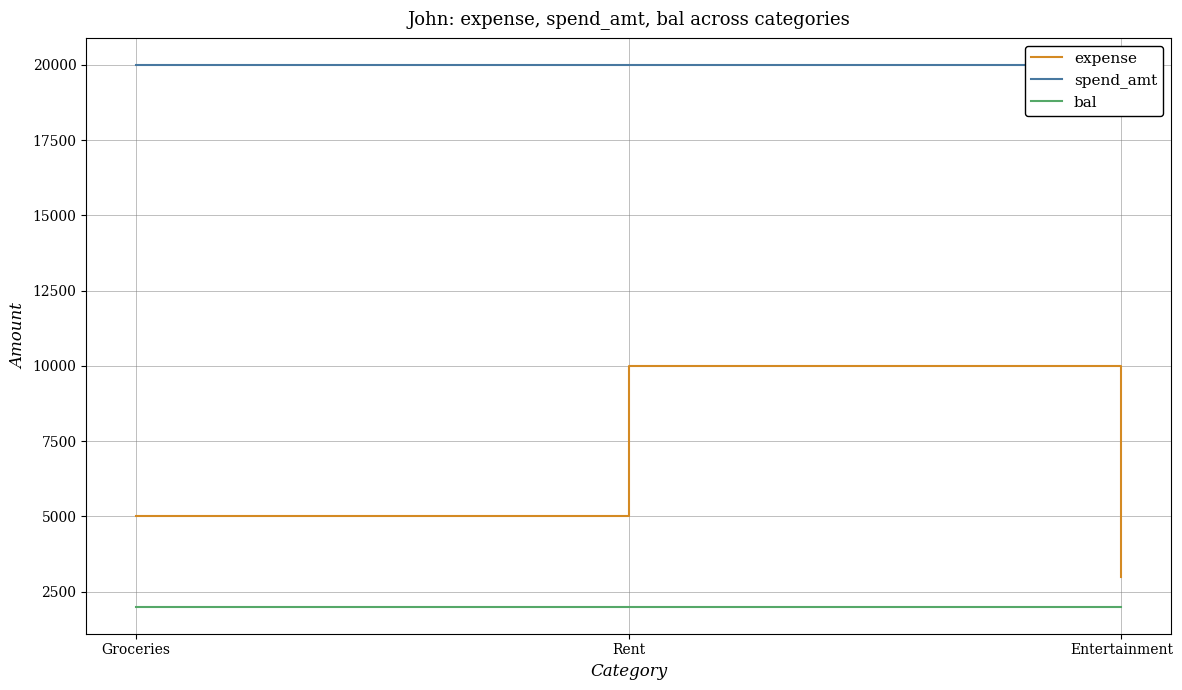

What is the approximate value of expense at Groceries, to the nearest 10?

5000